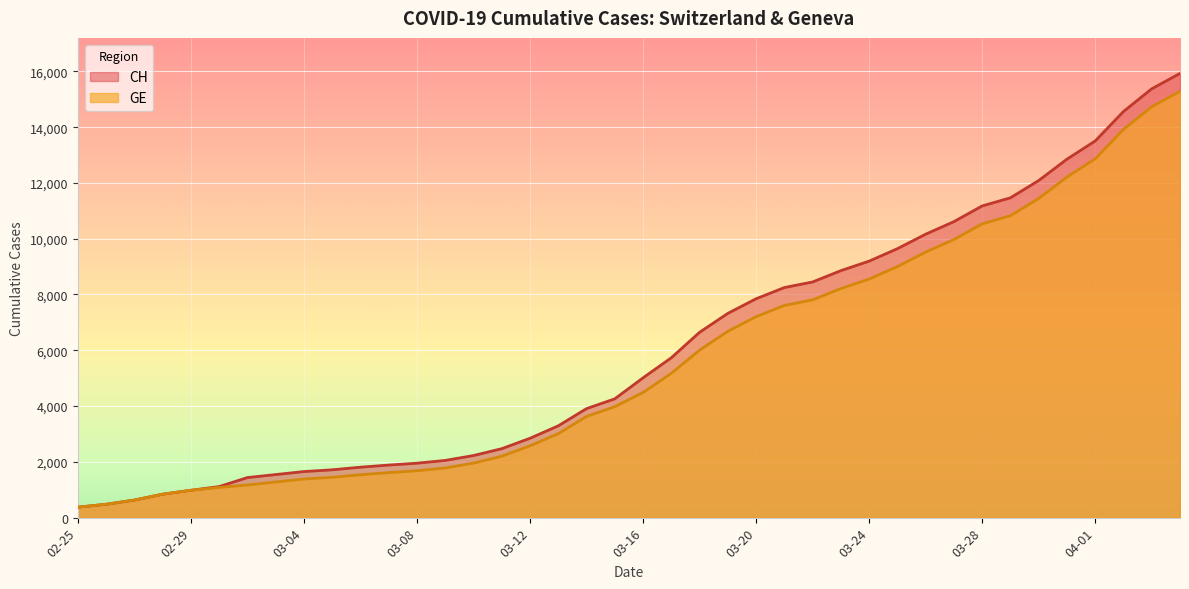

Rank the series by their average value, from lowest to highest.

GE, CH